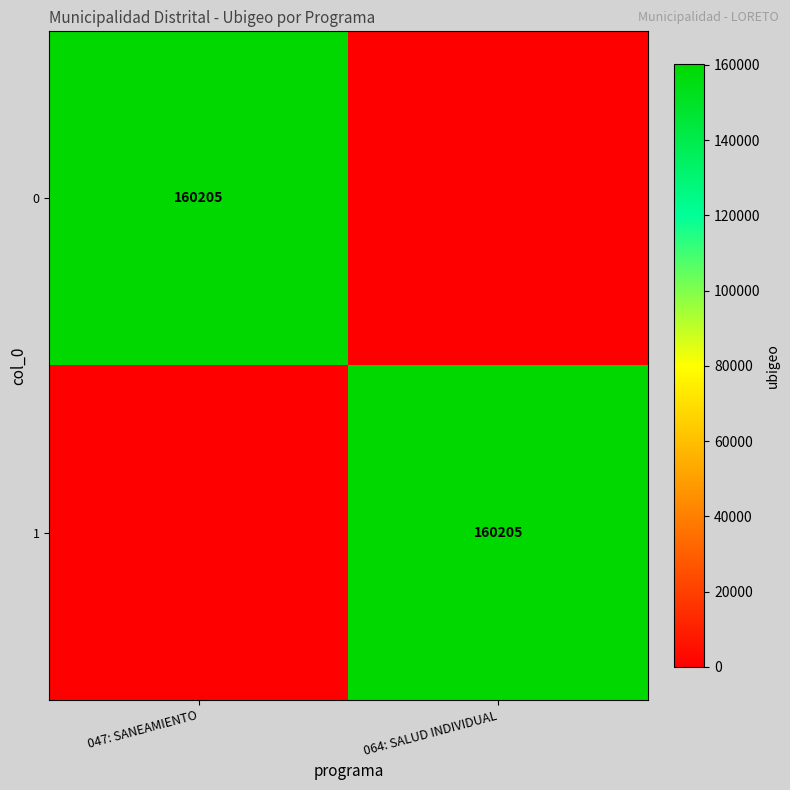

What is the total value across all series at 047: SANEAMIENTO?

160205